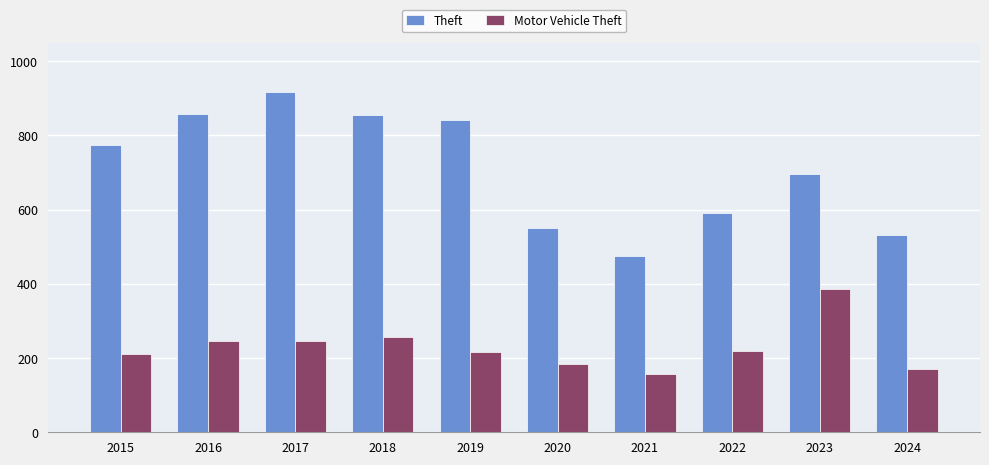

Which series changed the most between 2022 and 2023?

Motor Vehicle Theft